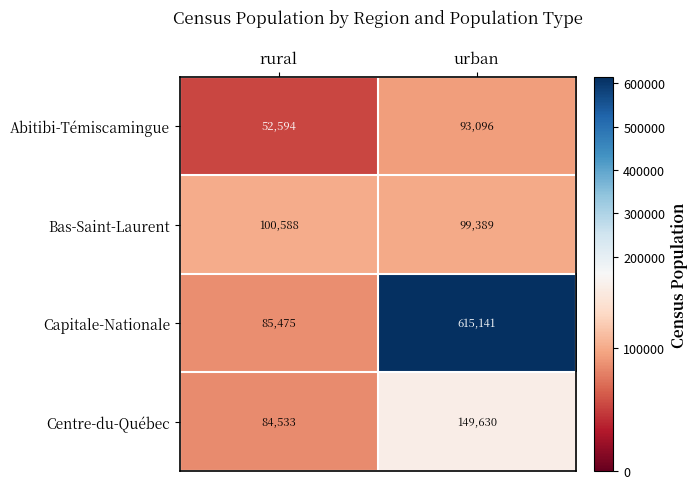

Count the number of categories in the chart.

2